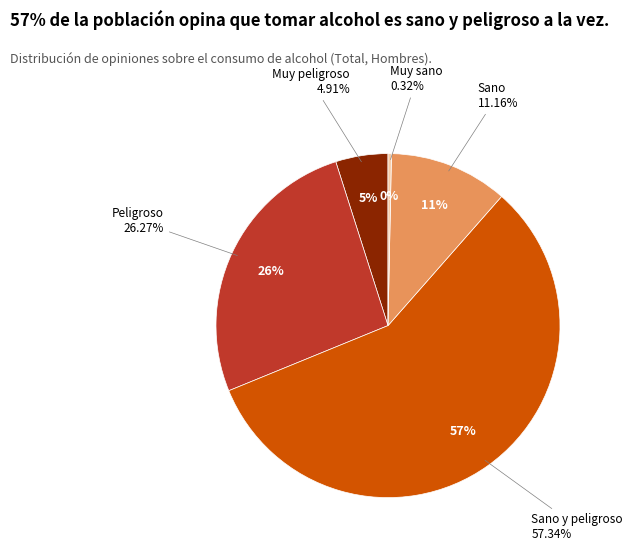

To the nearest percent, what is the difference between the Muy peligroso and Peligroso slice percentages?

21%